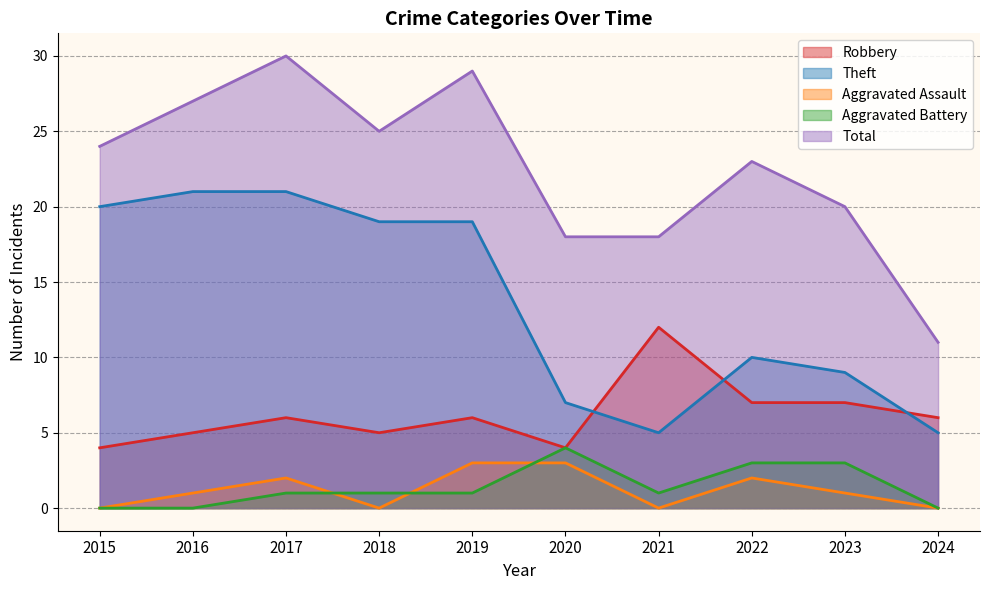

After their last crossing, which series has the higher values: Robbery or Theft?

Robbery